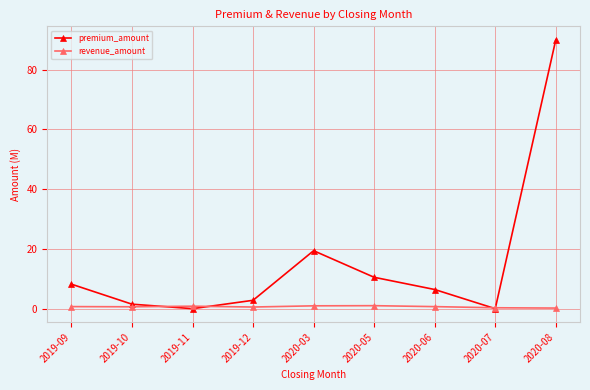

What is the total value across all series at 2020-08?

90.2